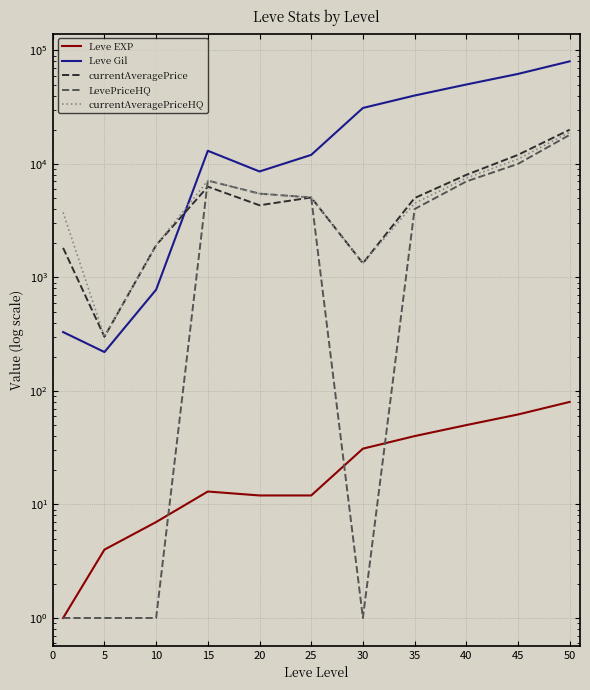

True or false: currentAveragePrice has more than 0 points higher than both neighbors.

True